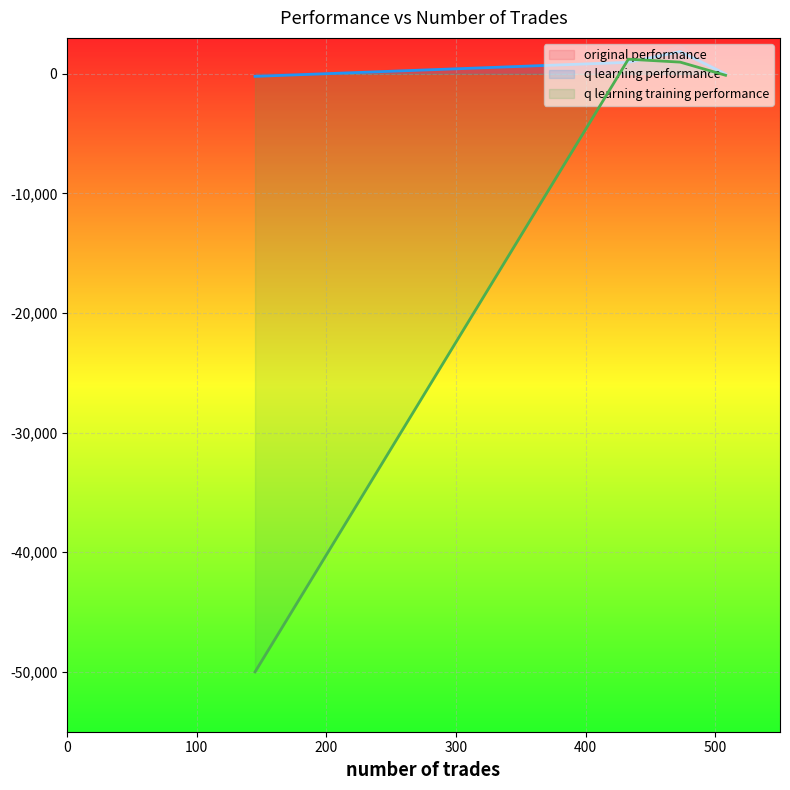

At which category is the sum across all series the highest?

473